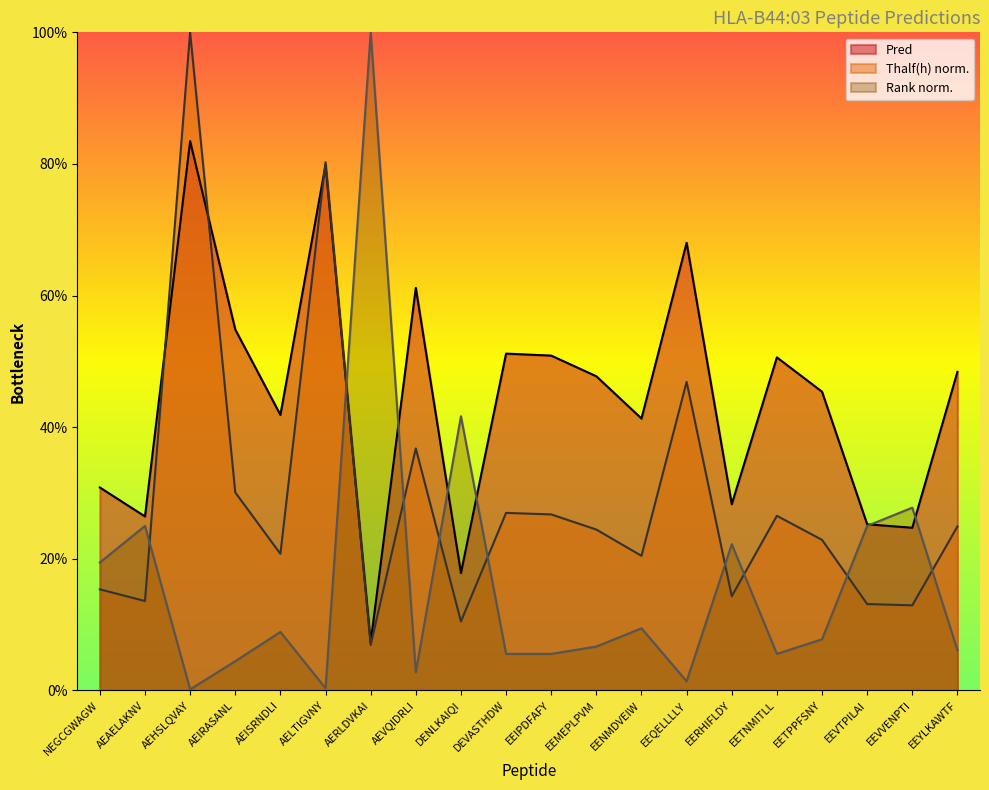

Which series ends up on top after the final intersection of Pred and Thalf?

Pred